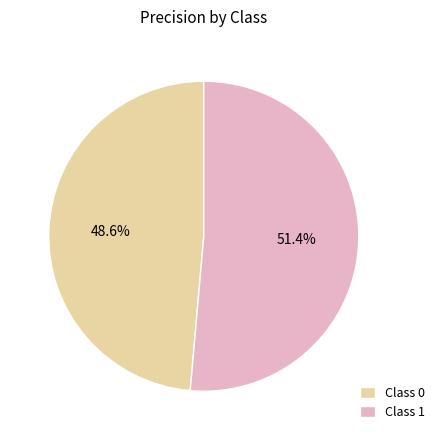

How much of the chart is everything except Class 1?

48.6%